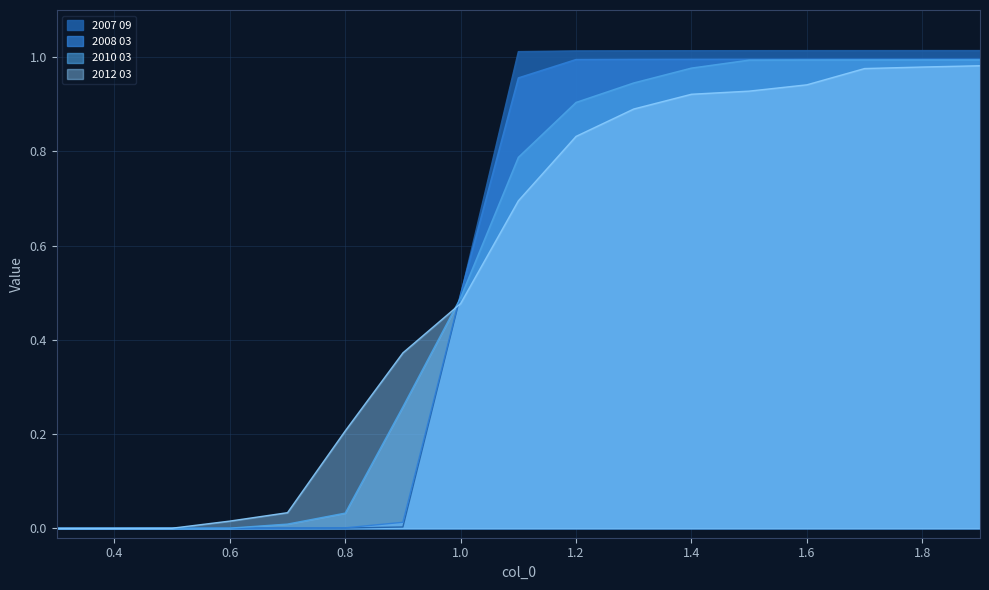

List the series in order of their peak value, lowest first.

2012 03, 2010 03, 2008 03, 2007 09